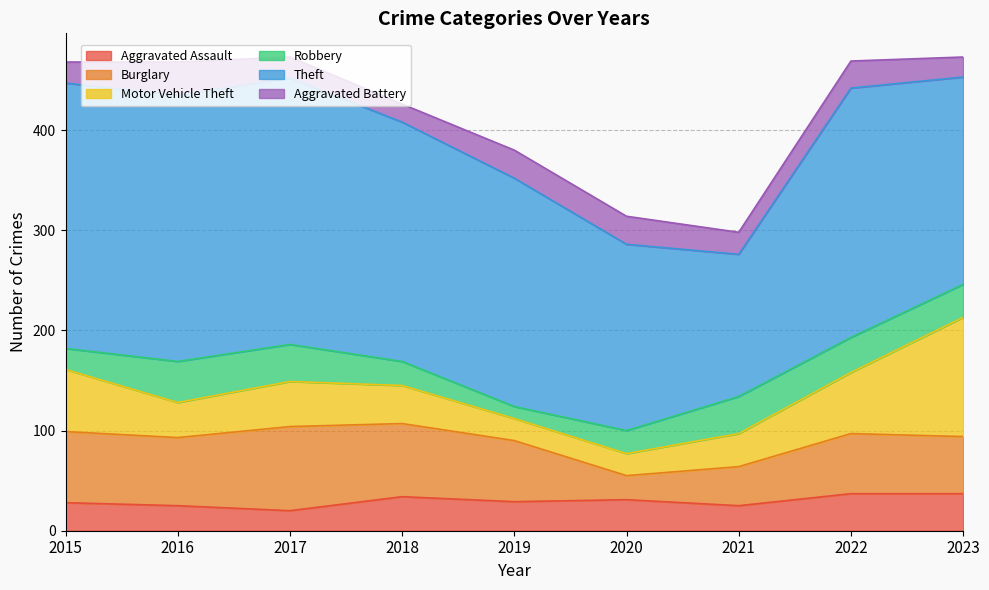

In Theft, how many points are lower than both neighbors (excluding endpoints)?

1